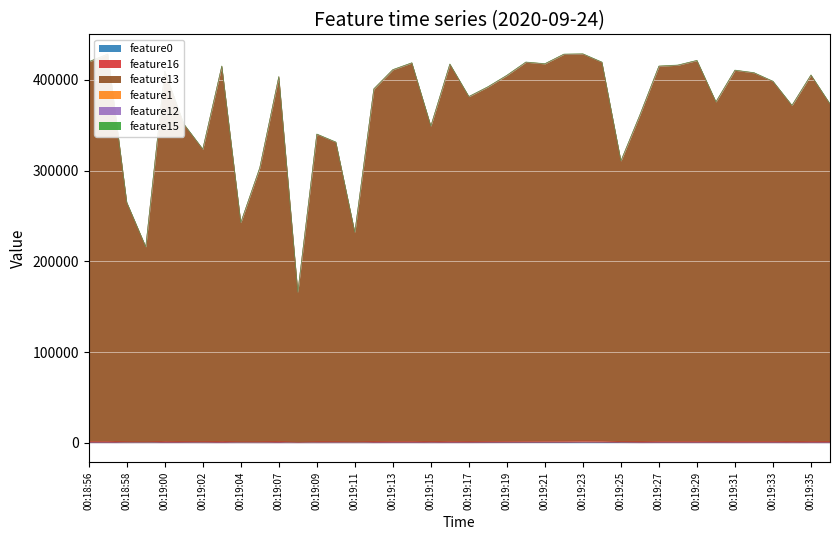

Where is the first local maximum for feature16?

00:18:57